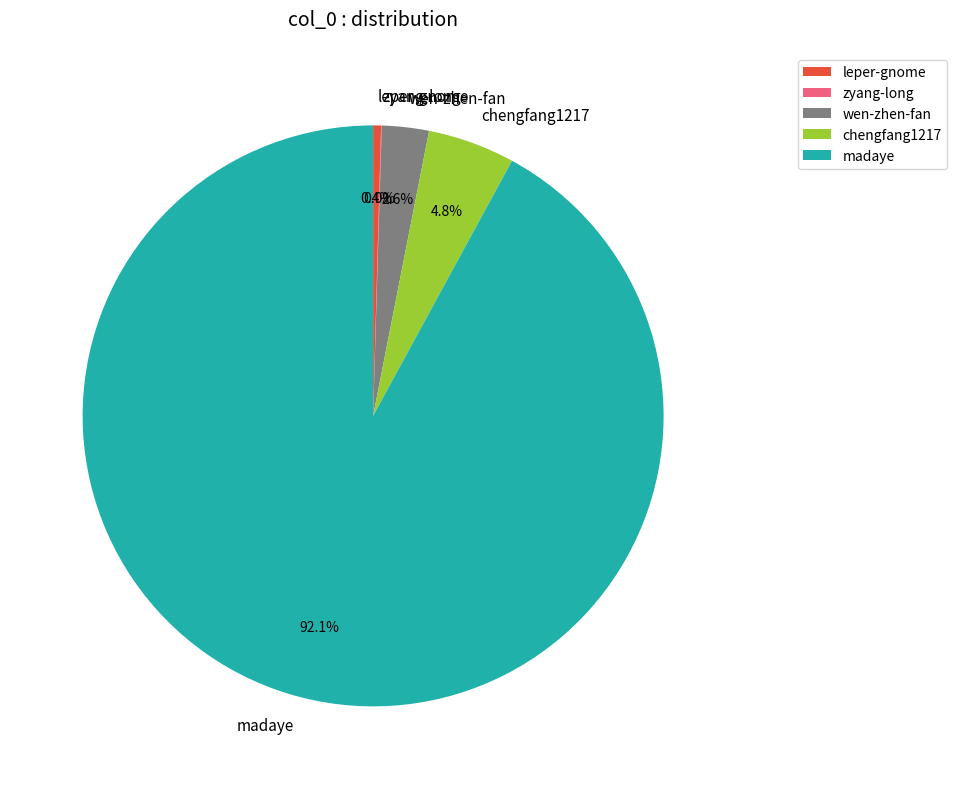

Combined, do chengfang1217 and madaye account for over 50%?

Yes